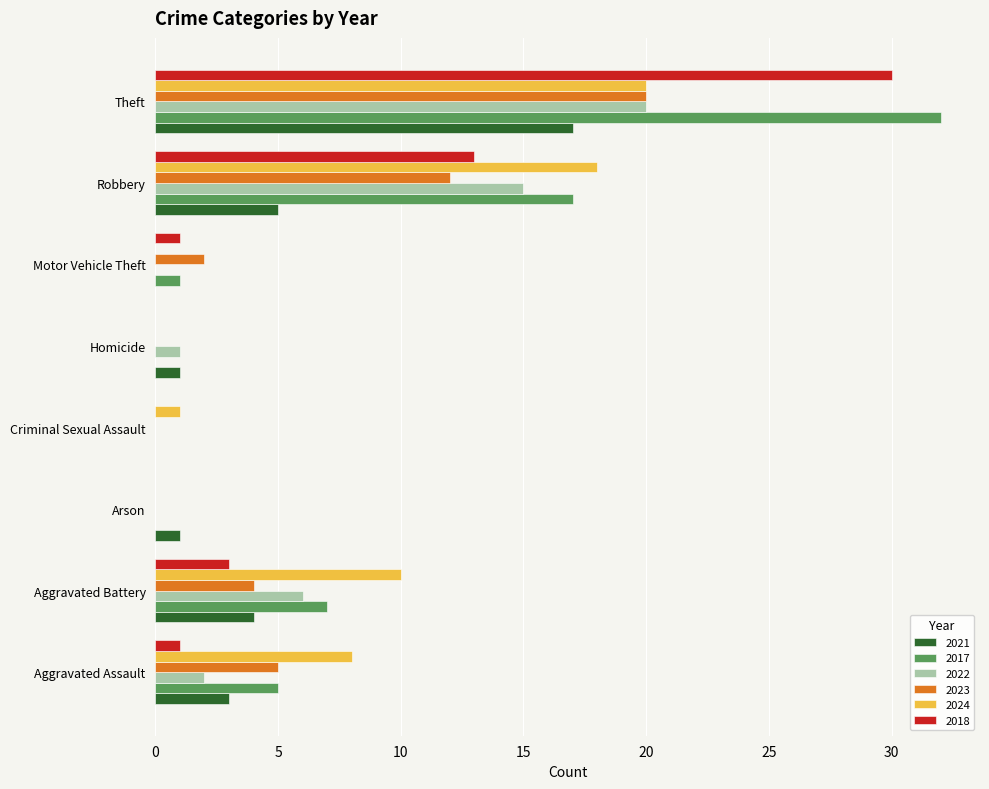

What are all the series names shown in the legend?

2021, 2017, 2022, 2023, 2024, 2018